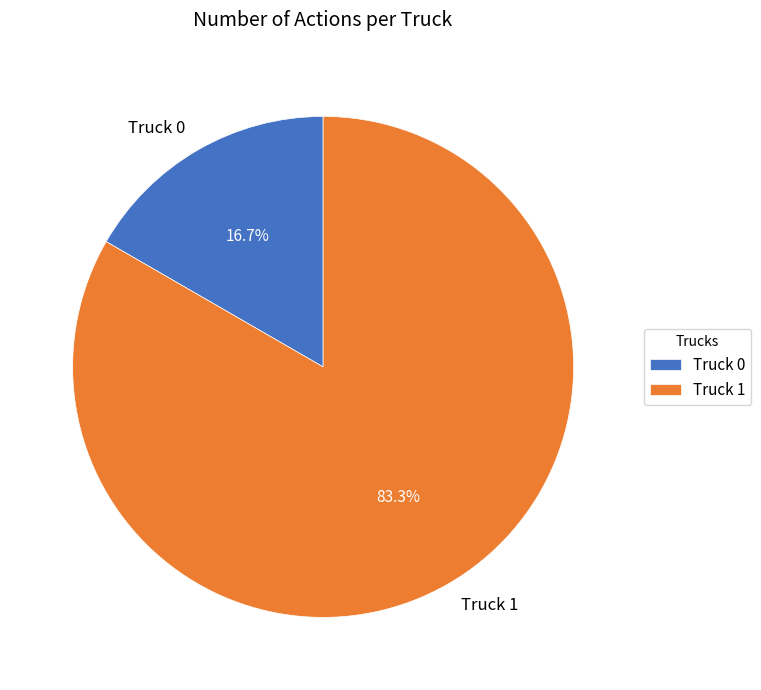

Combined, what portion of the pie is Truck 0 and Truck 1?

100.0%